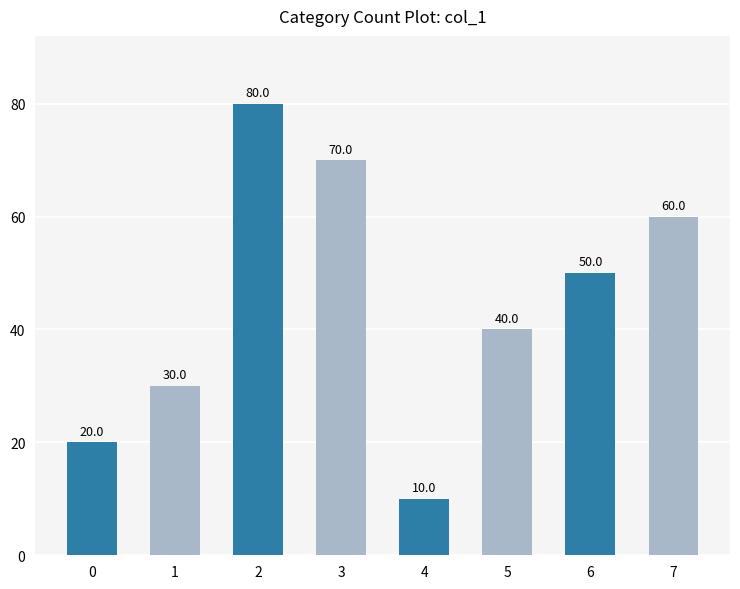

What is the difference between the maximum and minimum values?

70